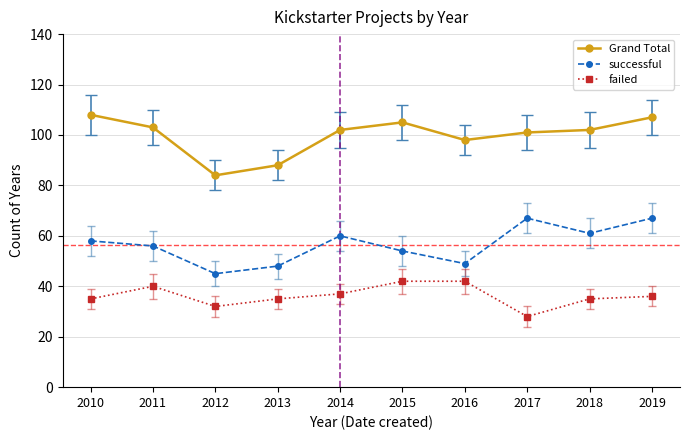

What is the value of the Grand Total point at the 7th from the left?

98